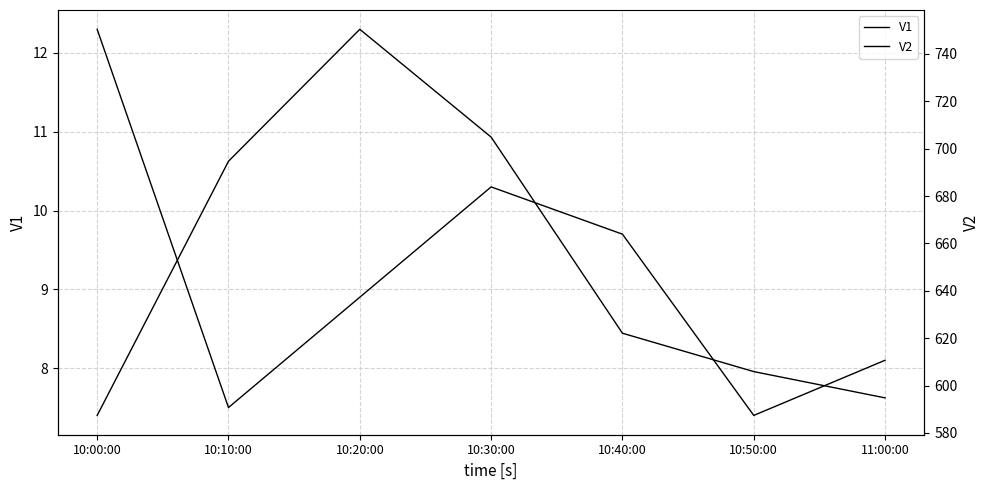

What is the average value of the V2 series?

651.5